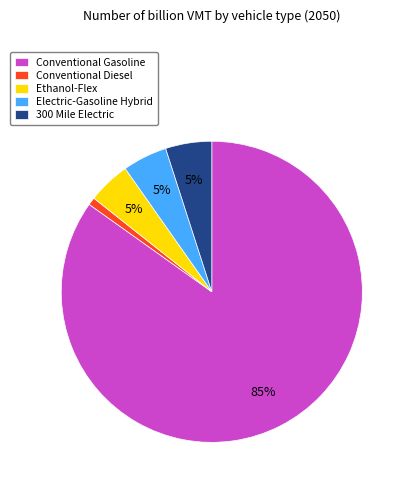

To the nearest percent, what percentage of the pie is Electric-Gasoline Hybrid?

5%